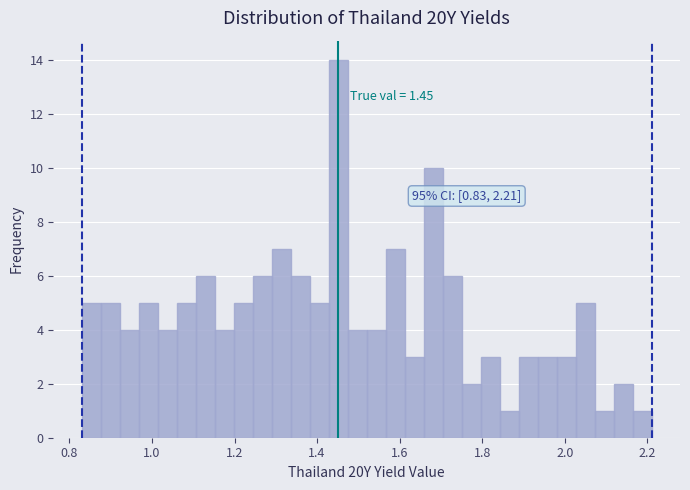

Read against the x-axis, roughly where is the centre of the tallest bar?

1.46